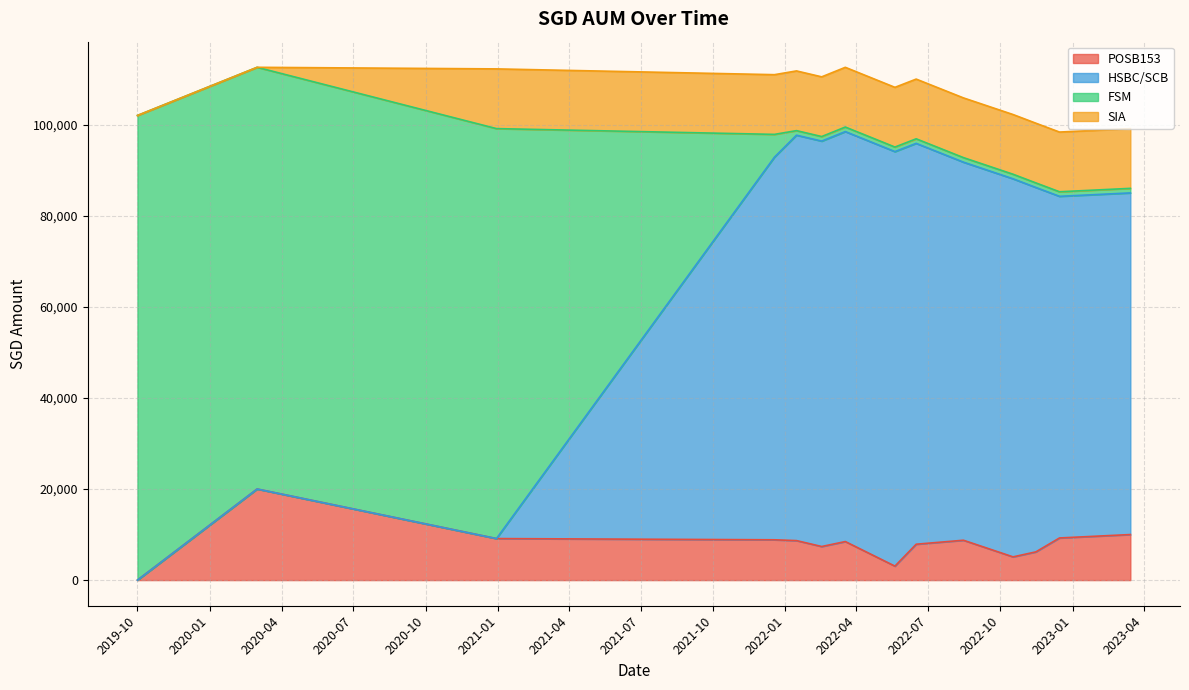

What is the maximum value for POSB153?

20000.0